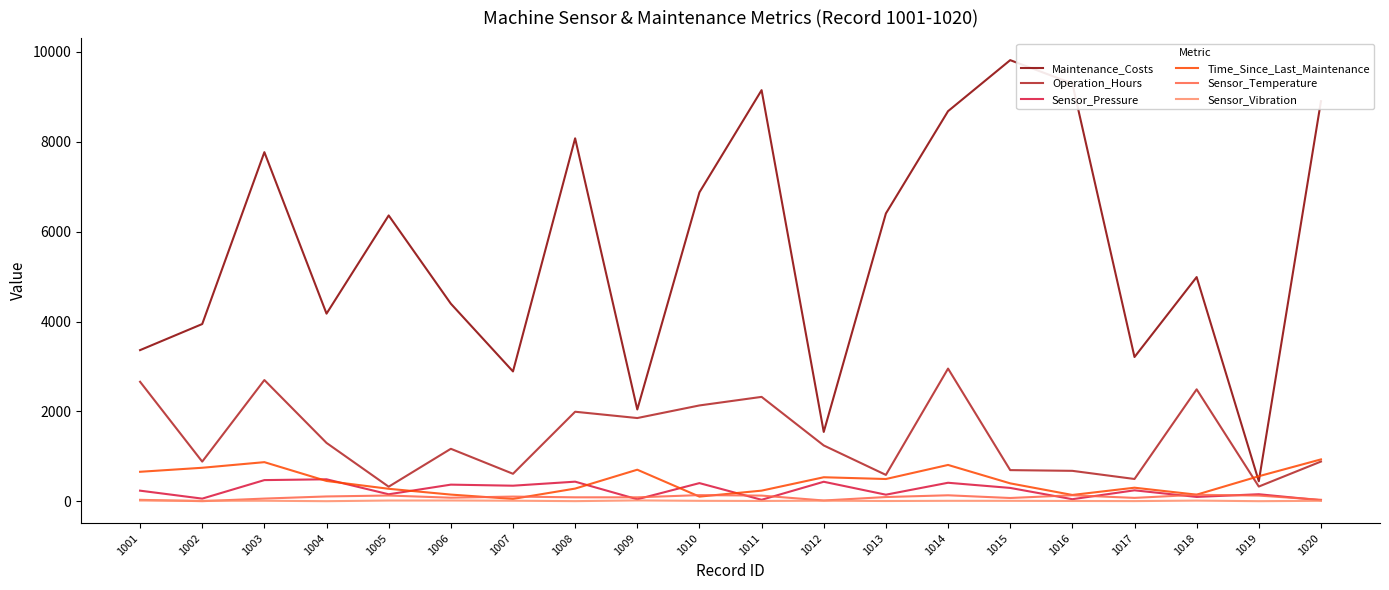

True or false: Sensor_Pressure and Time_Since_Last_Maintenance intersect in this chart.

True